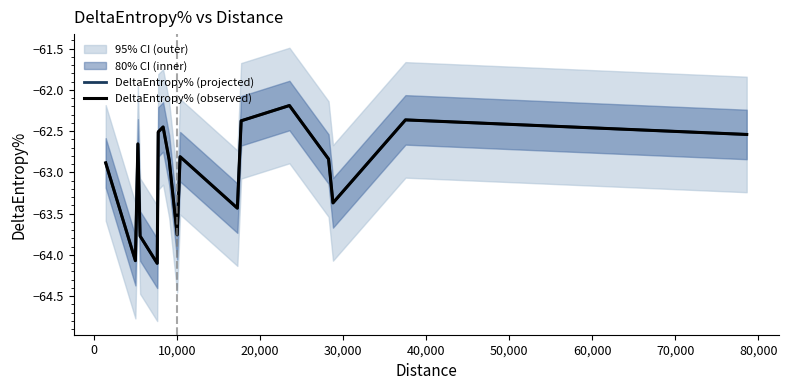

Which series has the largest range (max minus min)?

DeltaEntropy% (projected)